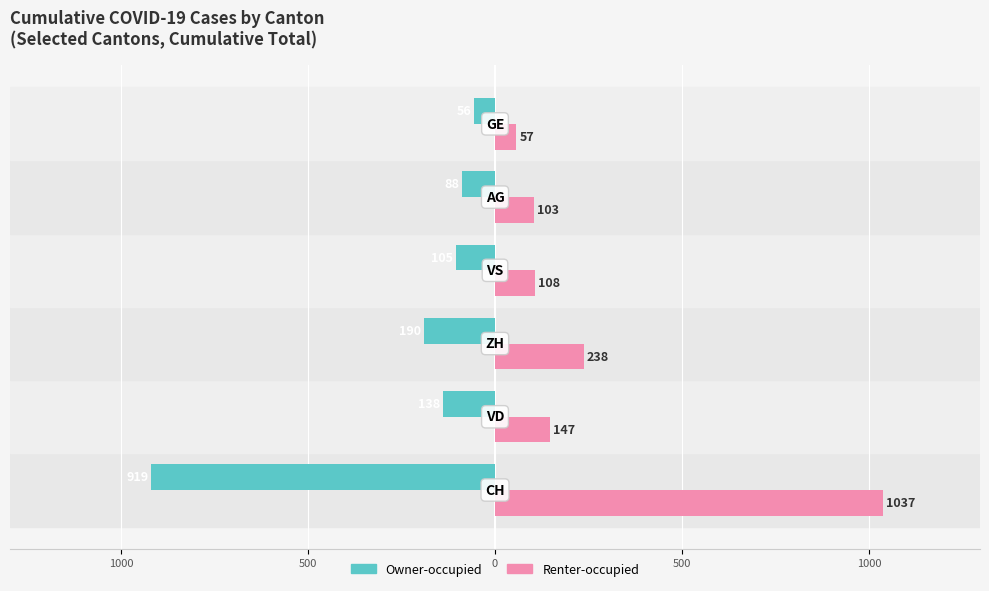

What are all the series names shown in the legend?

Owner-occupied, Renter-occupied